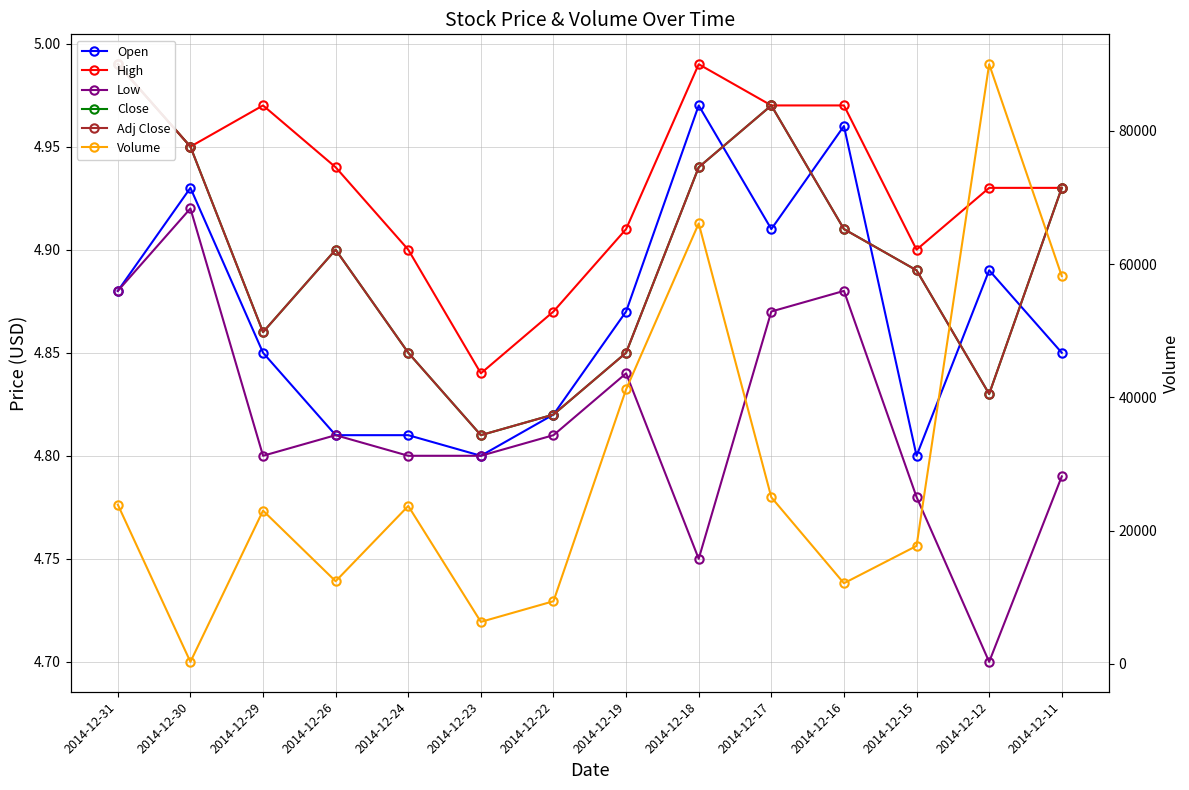

At which label is Volume closest to 45150?

2014-12-19